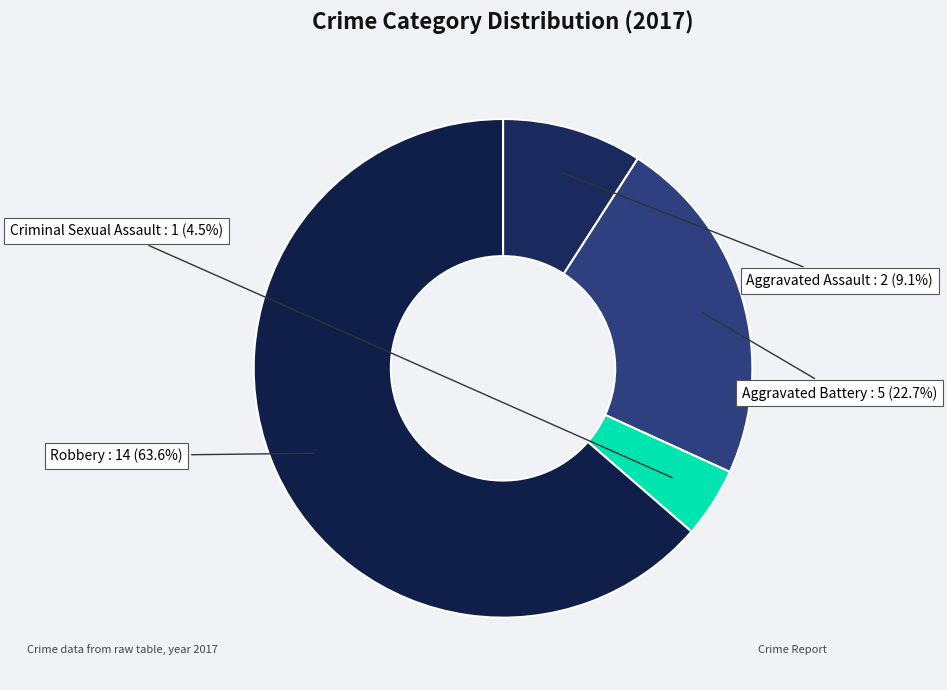

What percentage is the Robbery slice, to the nearest percent?

64%